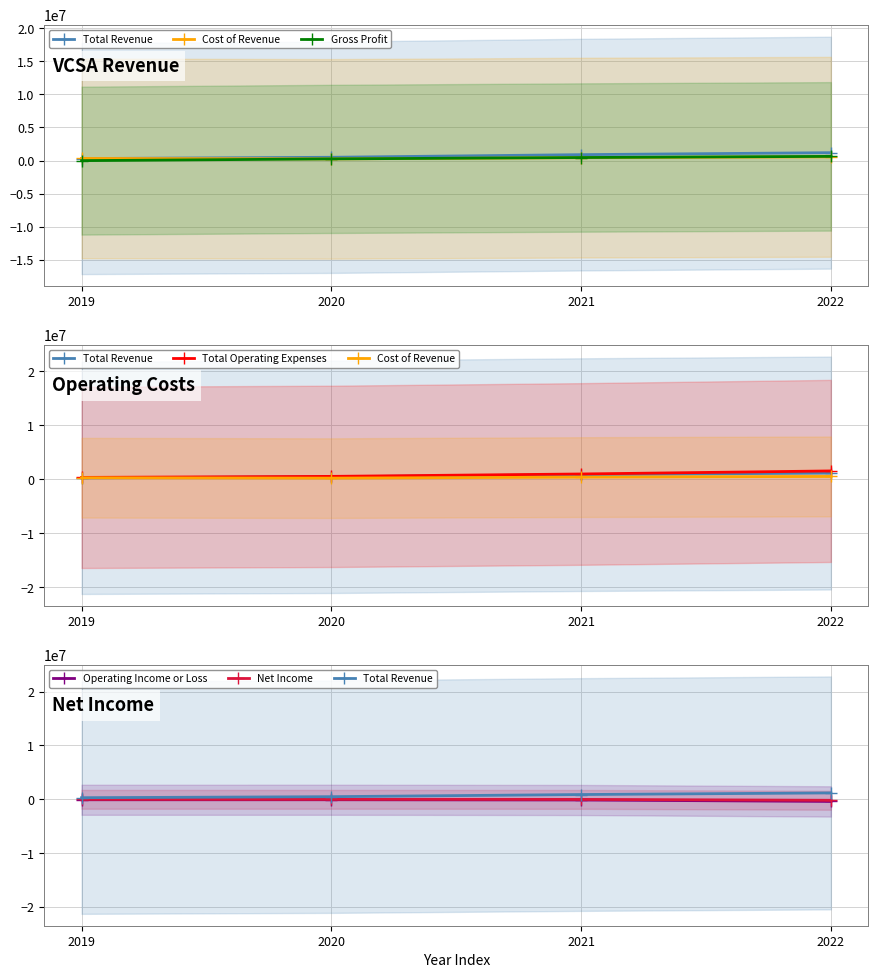

What is the approximate value of Total Operating Expenses at 2022, to the nearest 10?

1578900